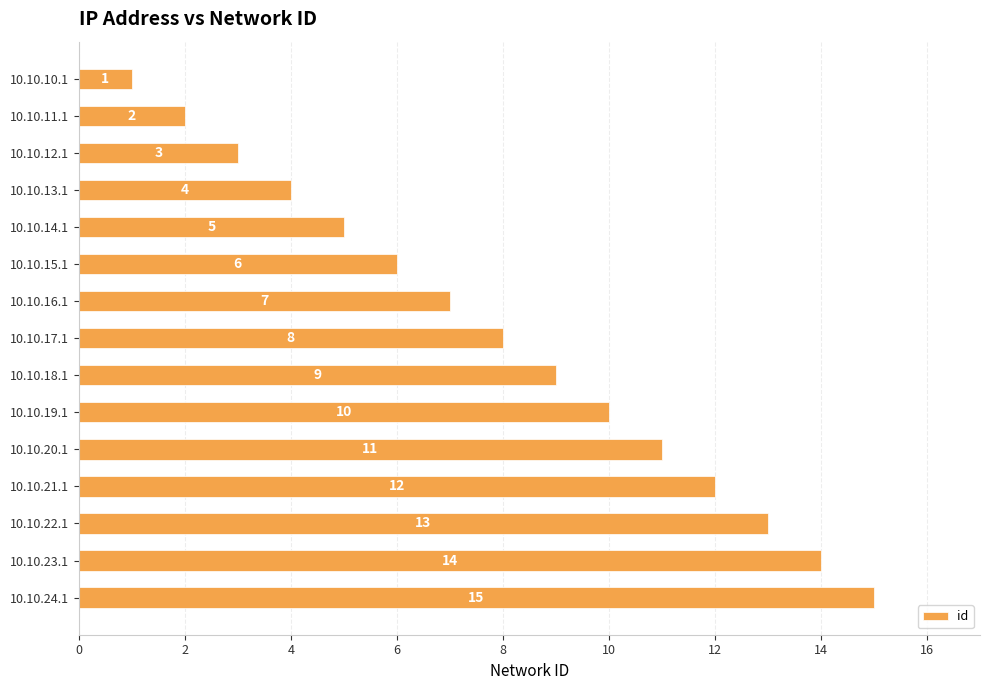

The chart shows a value of 2 at 10.10.11.1. True or false?

True